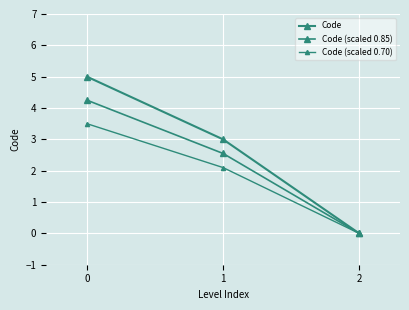

List the labels in order of Code (scaled 0.70) value, largest first.

0, 1, 2